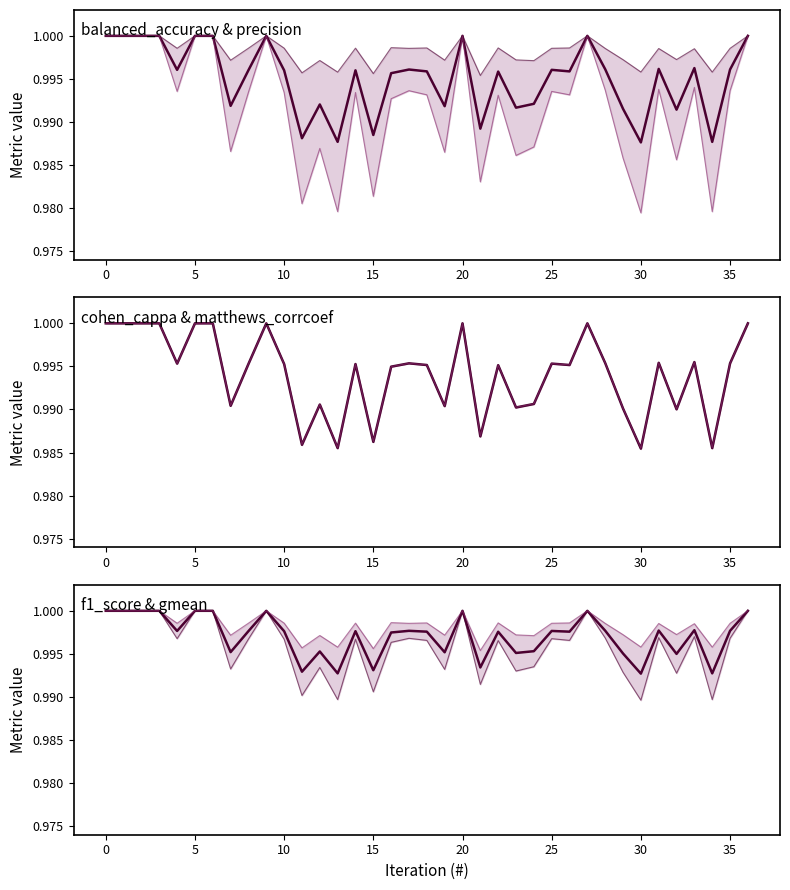

The value of cohen_cappa at 0 is 0.4. True or false?

False